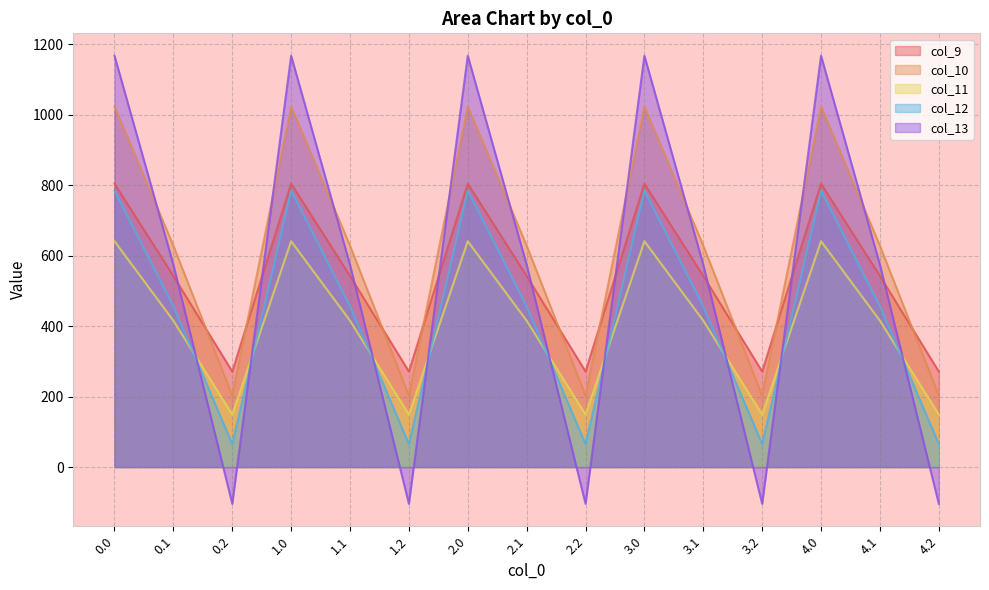

What are all the series names shown in the legend?

col_9, col_10, col_11, col_12, col_13